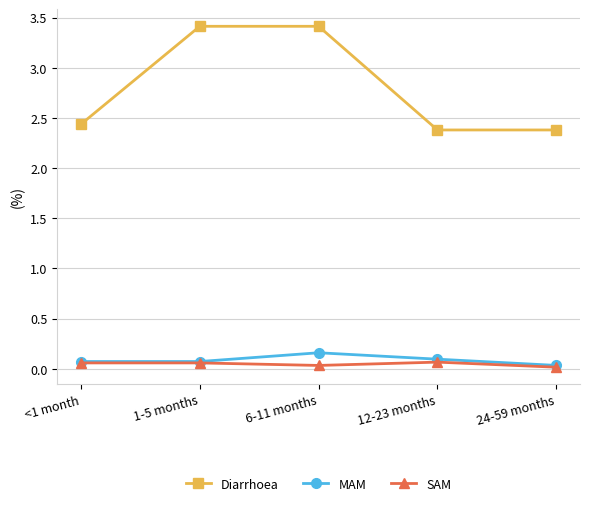

What is the label of the 3rd point from the right?

6-11 months